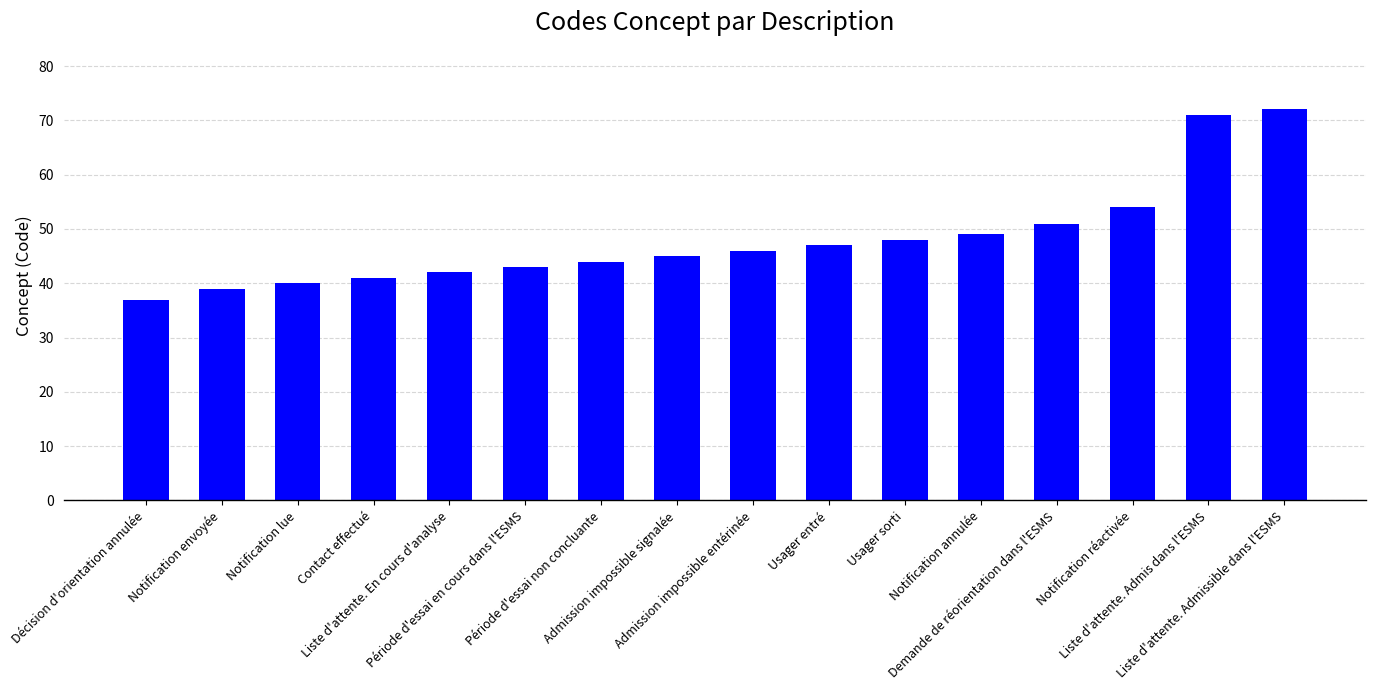

What is the greatest value displayed?

72